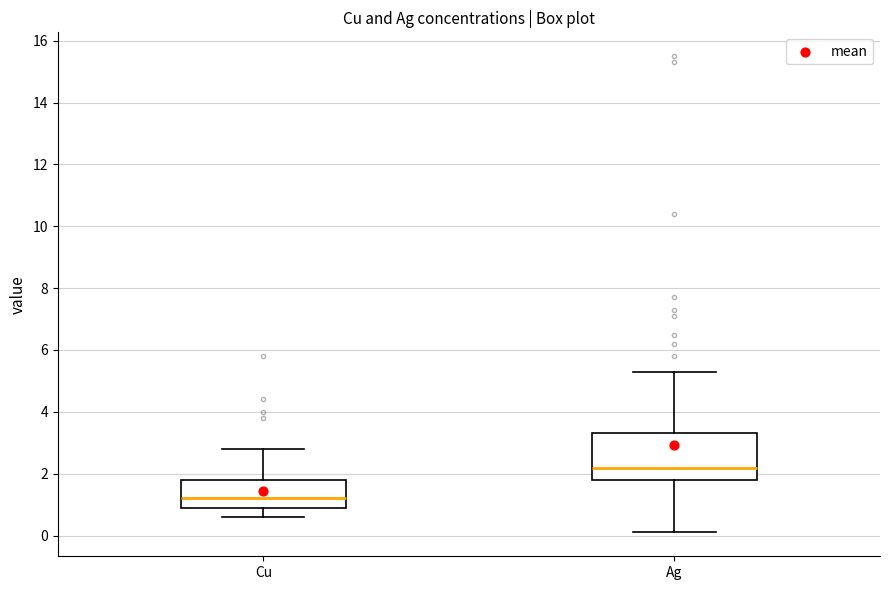

Comparing the boxes themselves (not the whiskers), which one is the tallest?

Ag